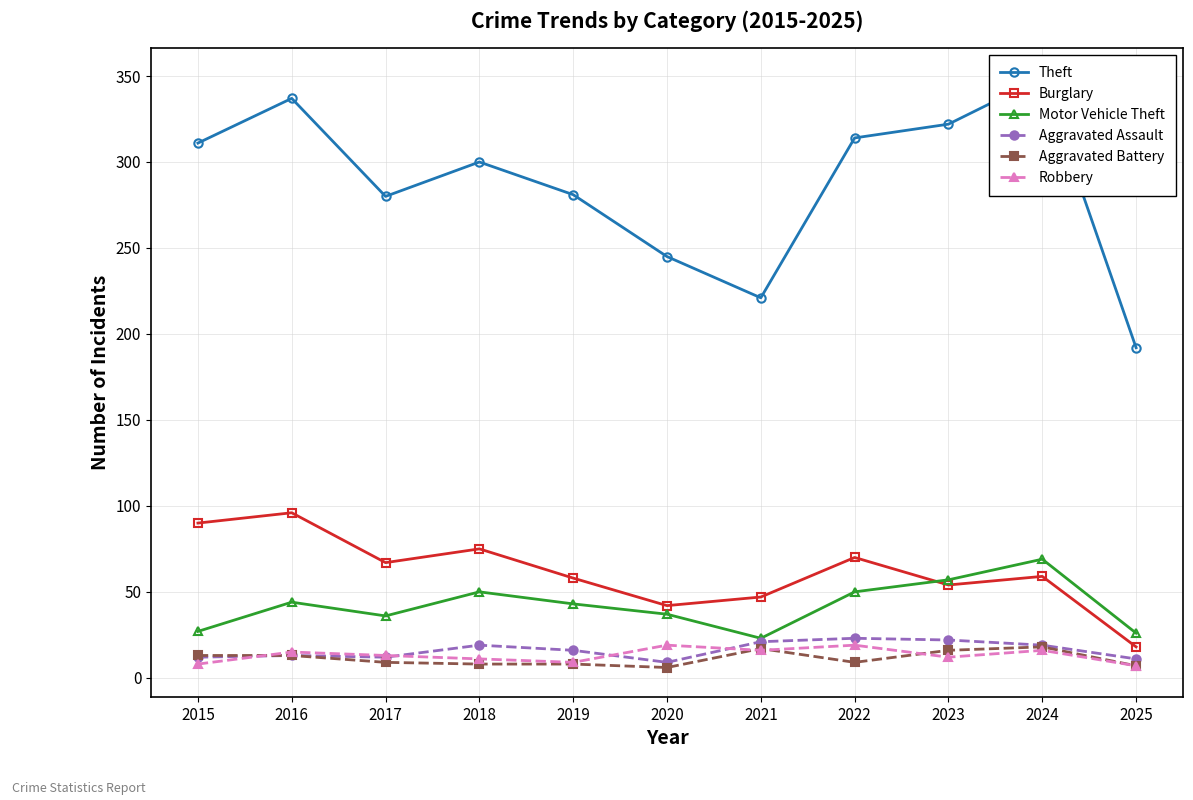

True or false: Burglary and Theft intersect in this chart.

False